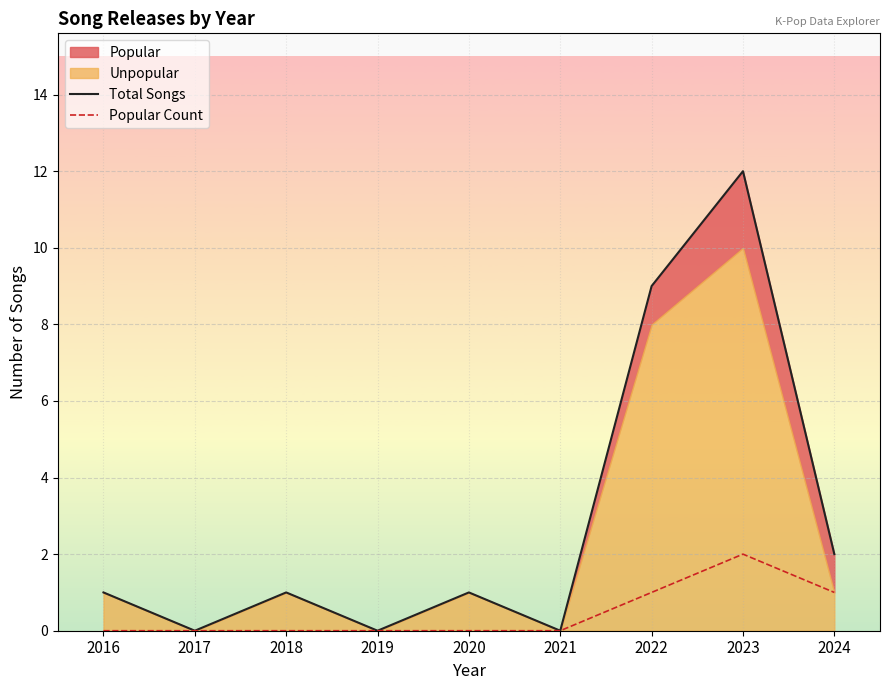

What is the difference between the second highest and second lowest values in the Total Songs series?

9